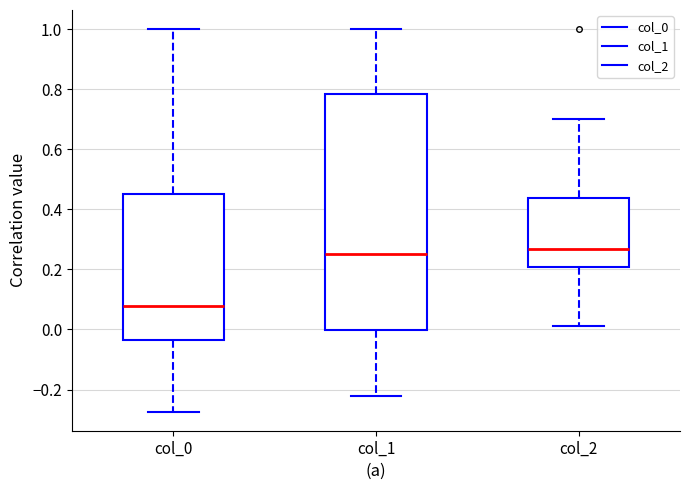

Reading left to right, read every box against the y-axis: the position of its median line, the range the box covers, and the ends of its whiskers. The values are not printed on the chart, so give them approximately, as read against the axis.

col_0: median 0.08, box -0.04 to 0.46, whiskers -0.28 to 1.00
col_1: median 0.26, box 0.00 to 0.78, whiskers -0.22 to 1.00
col_2: median 0.26, box 0.20 to 0.44, whiskers 0.00 to 0.70